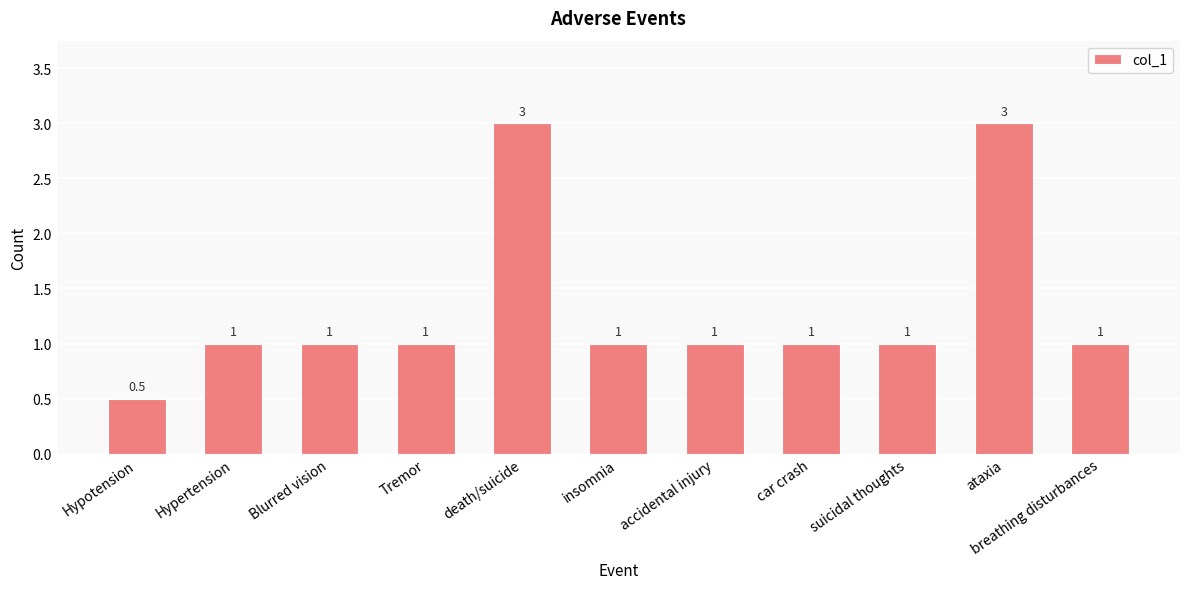

Reading left to right, extract all data points from this chart.

Hypotension=0.5	Hypertension=1.0	Blurred vision=1.0	Tremor=1.0	death/suicide=3.0	insomnia=1.0	accidental injury=1.0	car crash=1.0	suicidal thoughts=1.0	ataxia=3.0	breathing disturbances=1.0